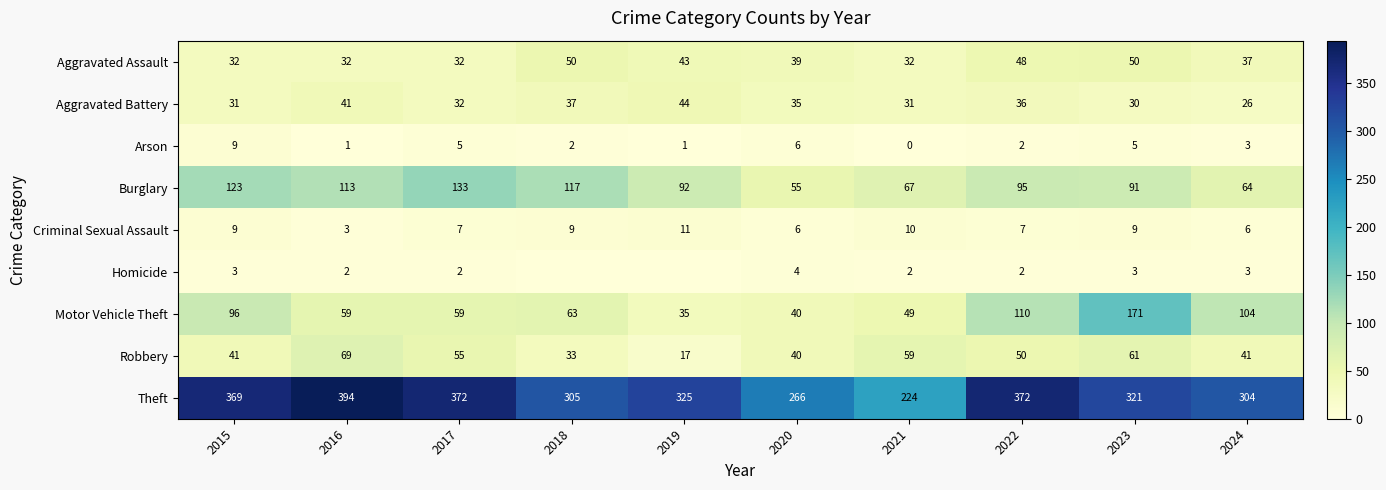

What is the difference between the Theft values at 2016 and 2023?

73